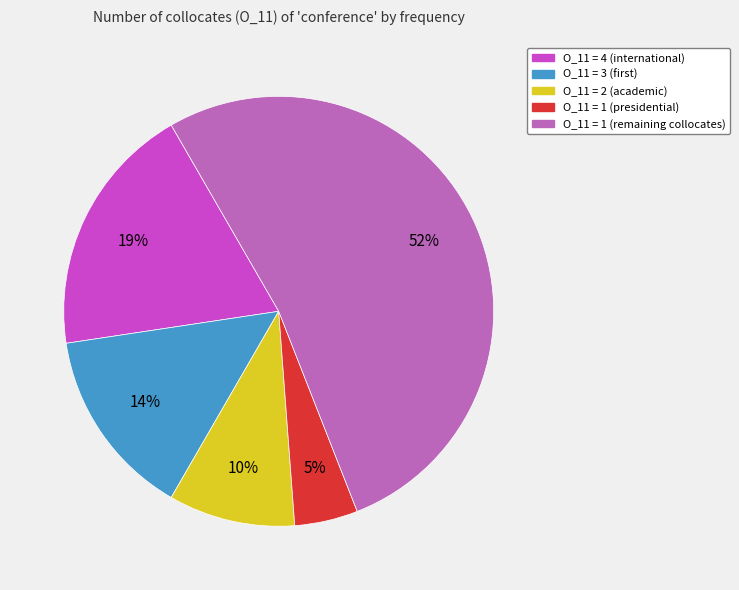

To the nearest percent, what is the average slice percentage?

20%